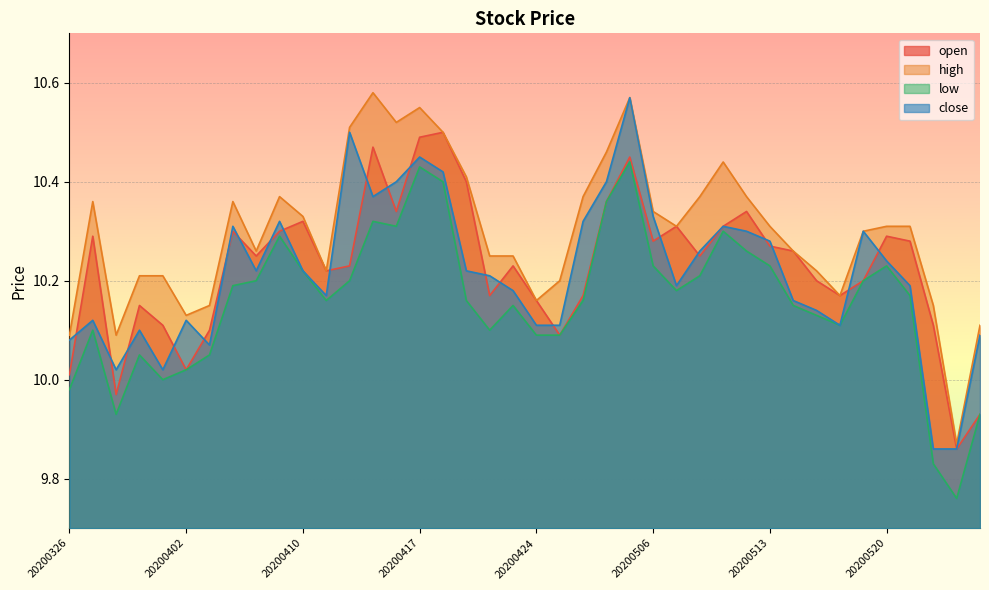

True or false: close has a value of 10.2 at 20200408.

True